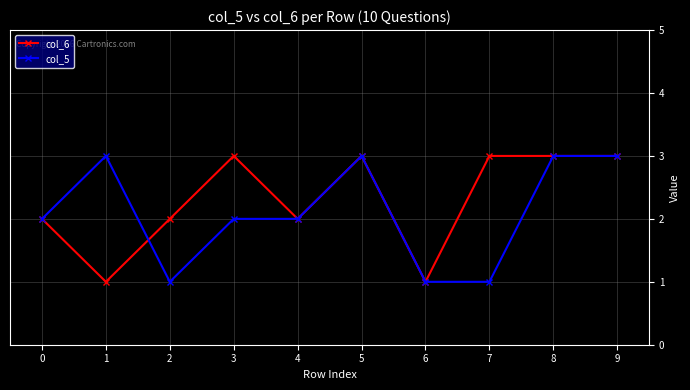

Reading right to left, list all the values displayed in this chart.

col_6: 9=3	8=3	7=3	6=1	5=3	4=2	3=3	2=2	1=1	0=2
col_5: 9=3	8=3	7=1	6=1	5=3	4=2	3=2	2=1	1=3	0=2